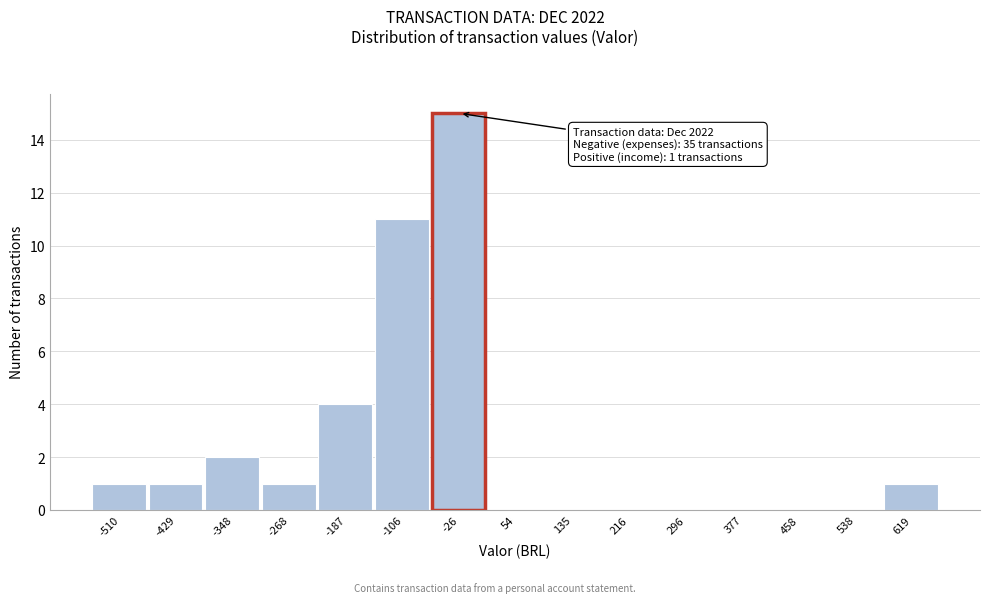

Reading left to right, list all the values displayed in this chart.

-510=1	-429=1	-348=2	-268=1	-187=4	-106=11	-26=15	54=0	135=0	216=0	296=0	377=0	458=0	538=0	619=1